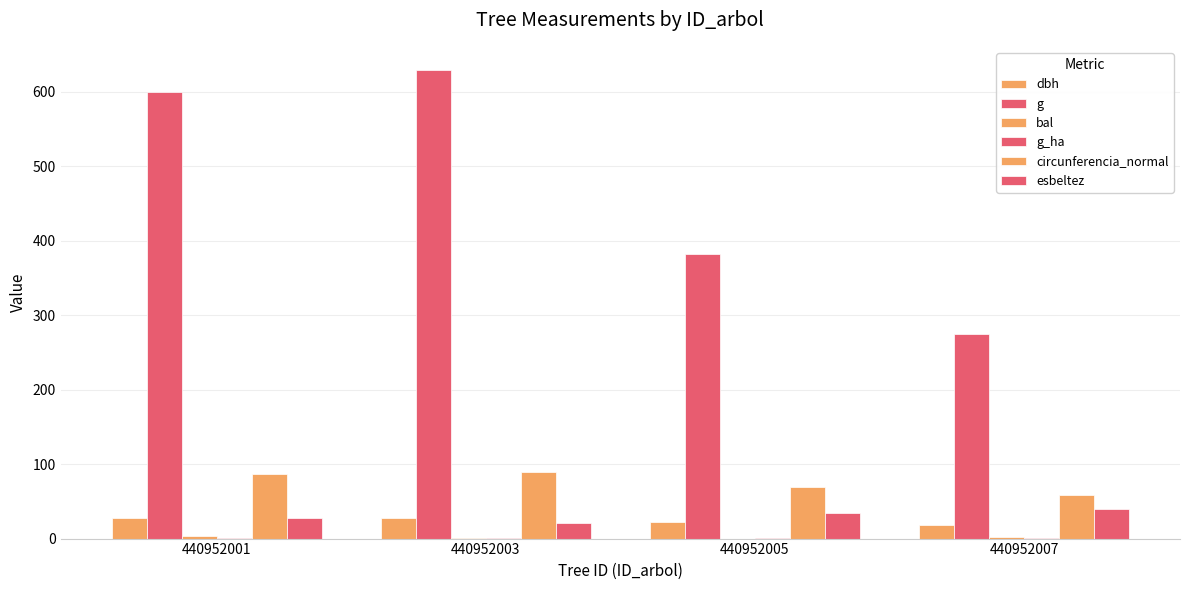

How many groups of bars are there?

4